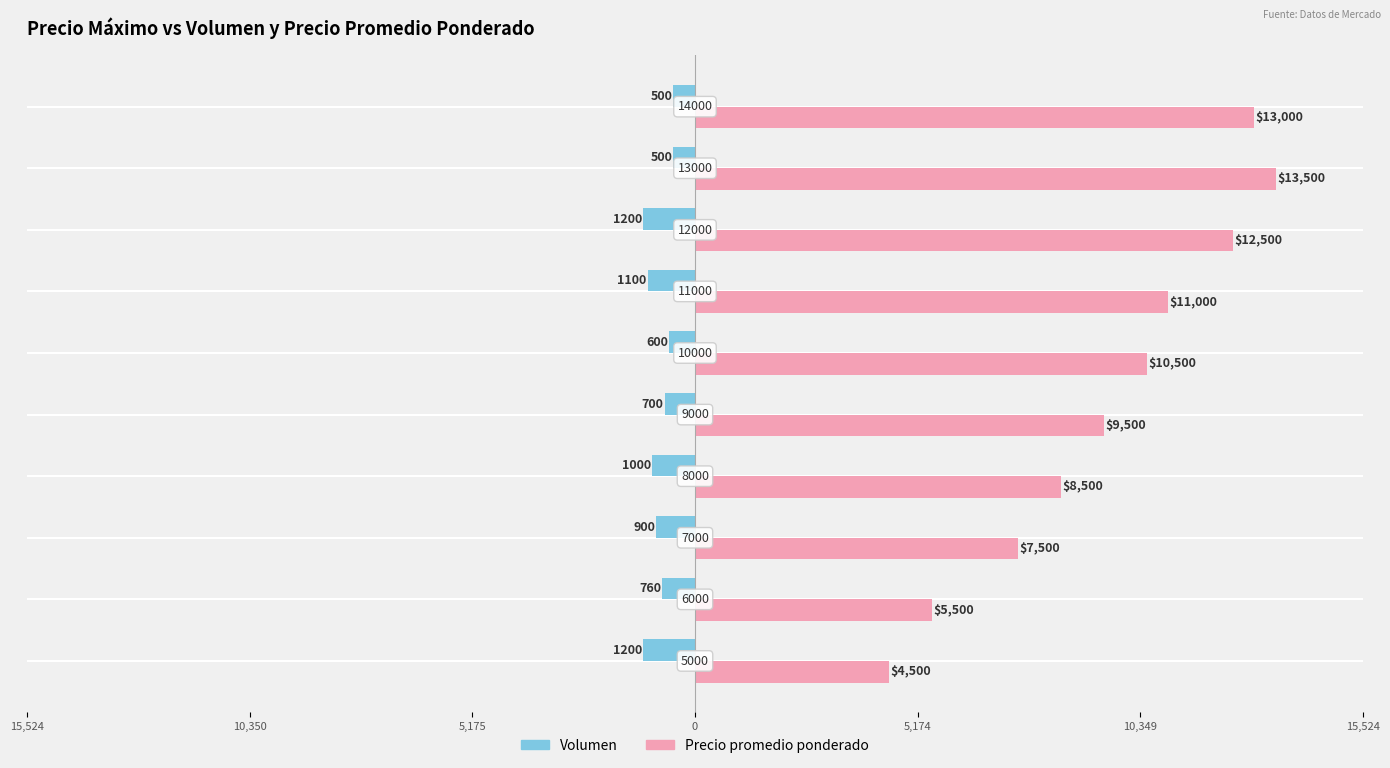

List the series in order of their peak value, lowest first.

Volumen, Precio promedio ponderado